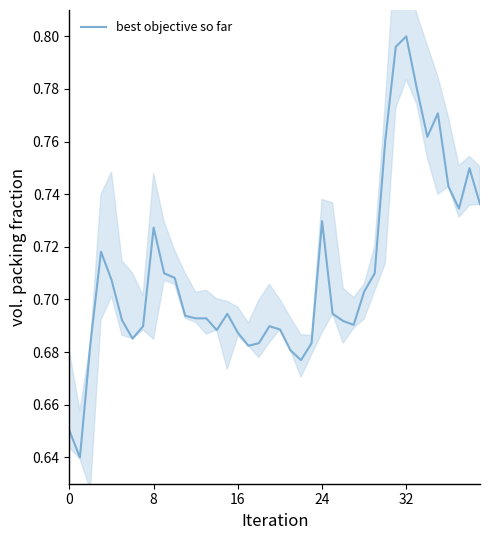

What is the label of the 23rd point from the left?

22